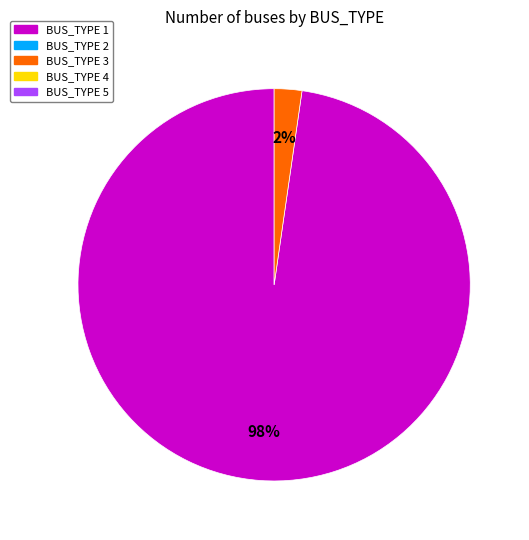

To the nearest percent, what is the average slice percentage?

50%